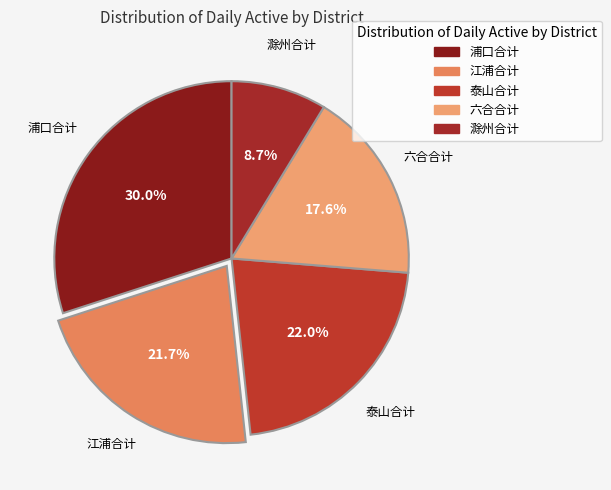

Count the number of slices in the pie.

5